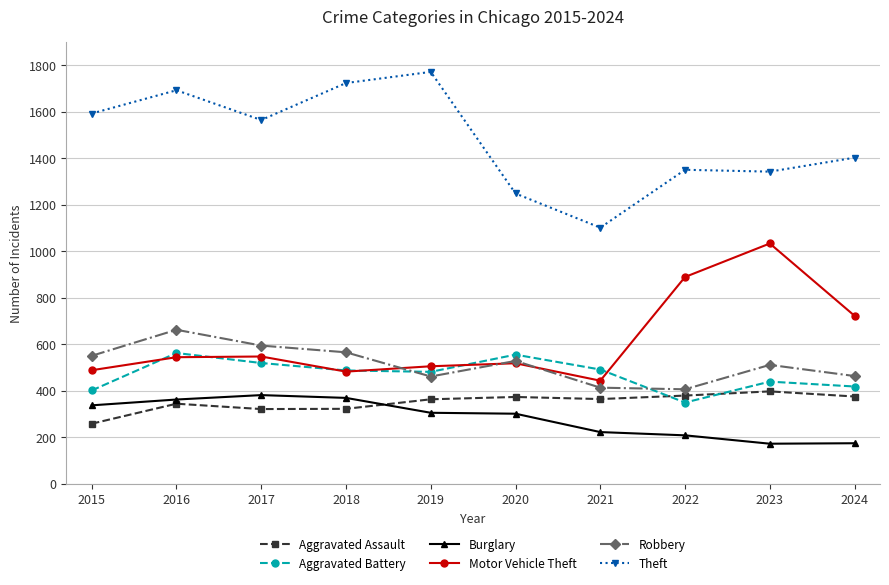

Which series has the largest total across all categories?

Theft